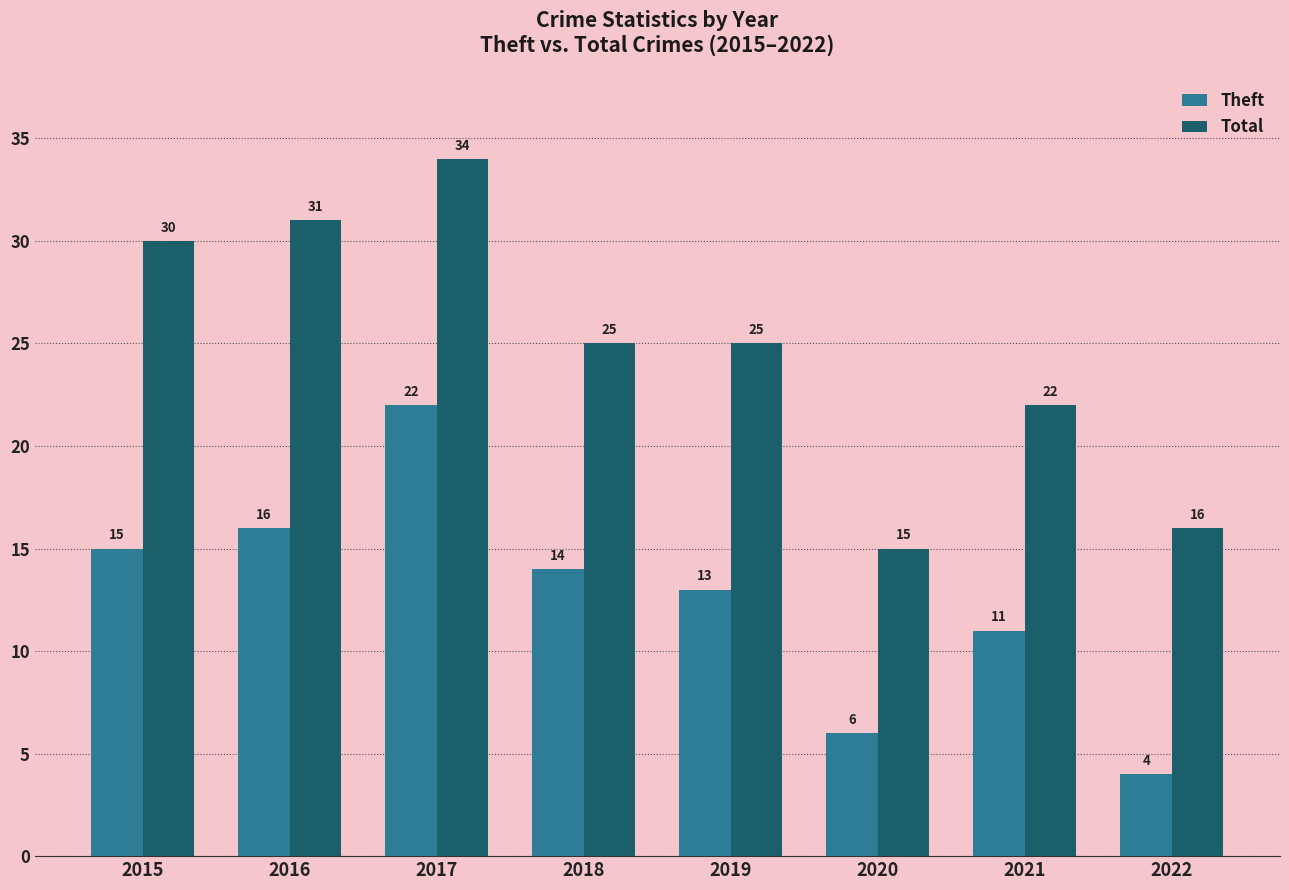

Which series has the largest total across all categories?

Total